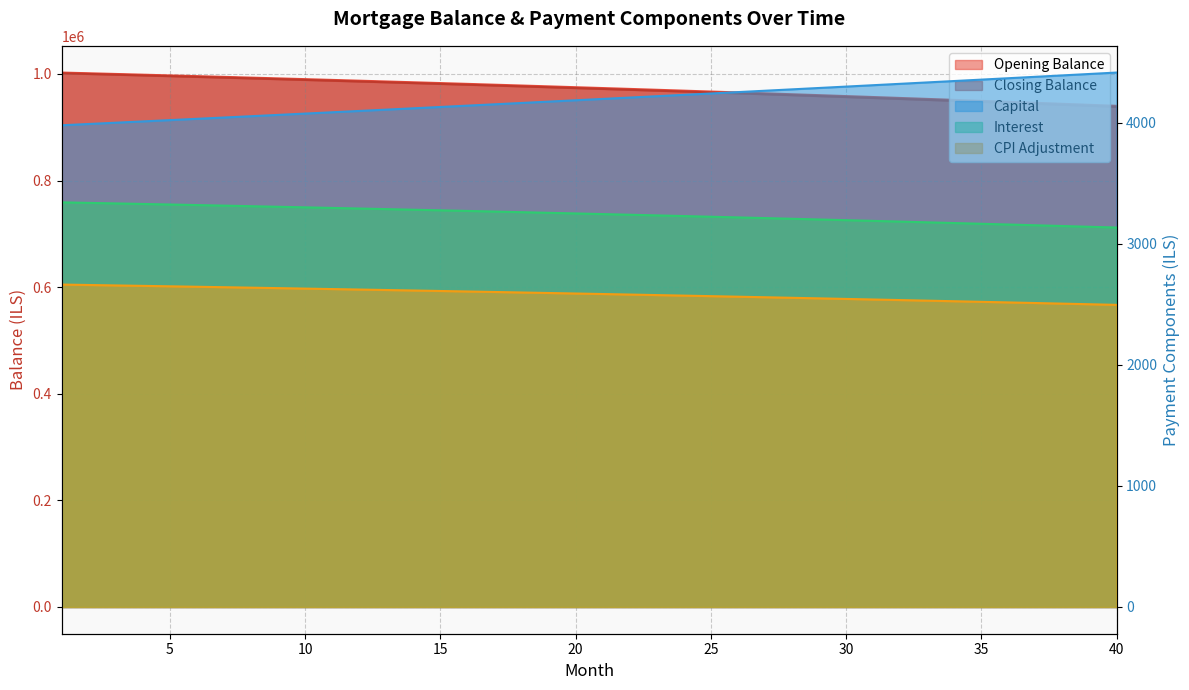

What is the difference between the maximum and minimum values in the capital series?

435.5